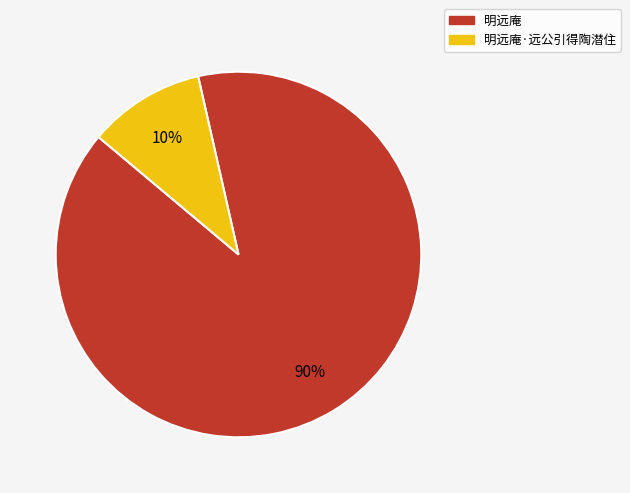

Combined, do 明远庵·远公引得陶潜住 and 明远庵 account for over 50%?

Yes